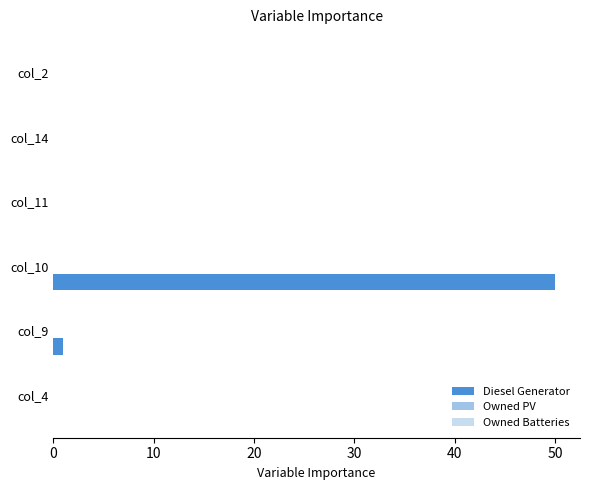

True or false: the data shows 0 at col_14.

True